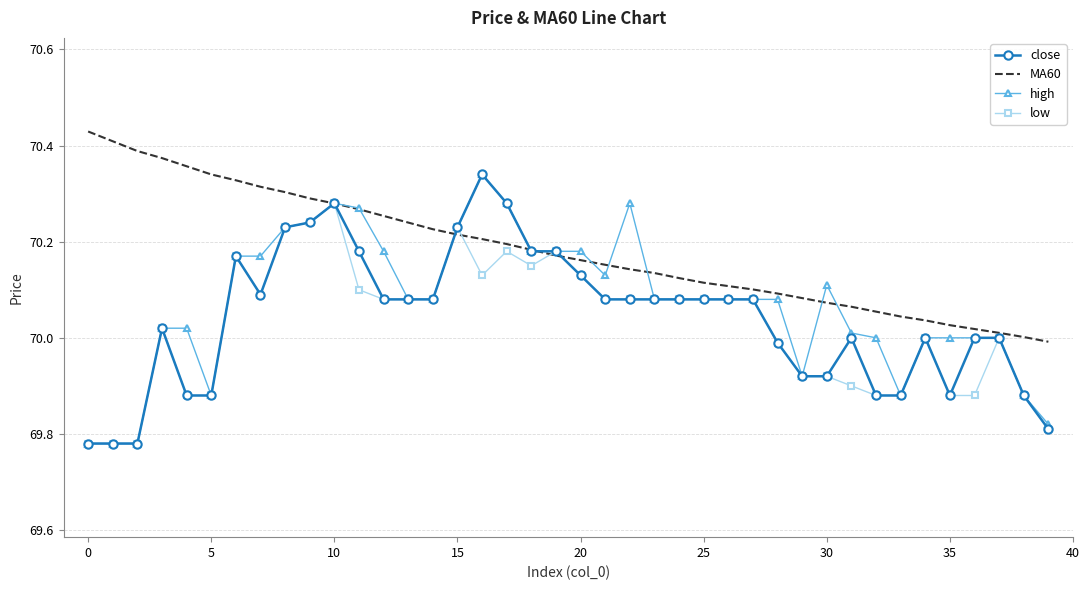

Which series has the largest total across all categories?

MA60